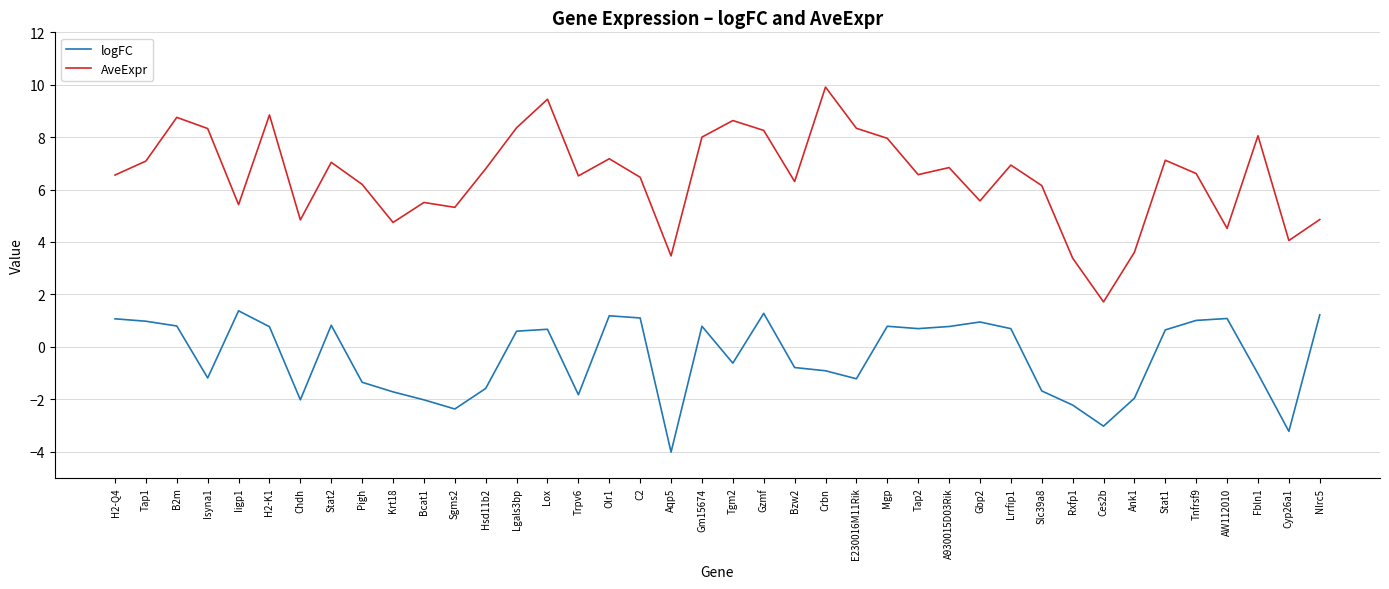

At Trpv6, list the series in order from largest to smallest.

AveExpr, logFC